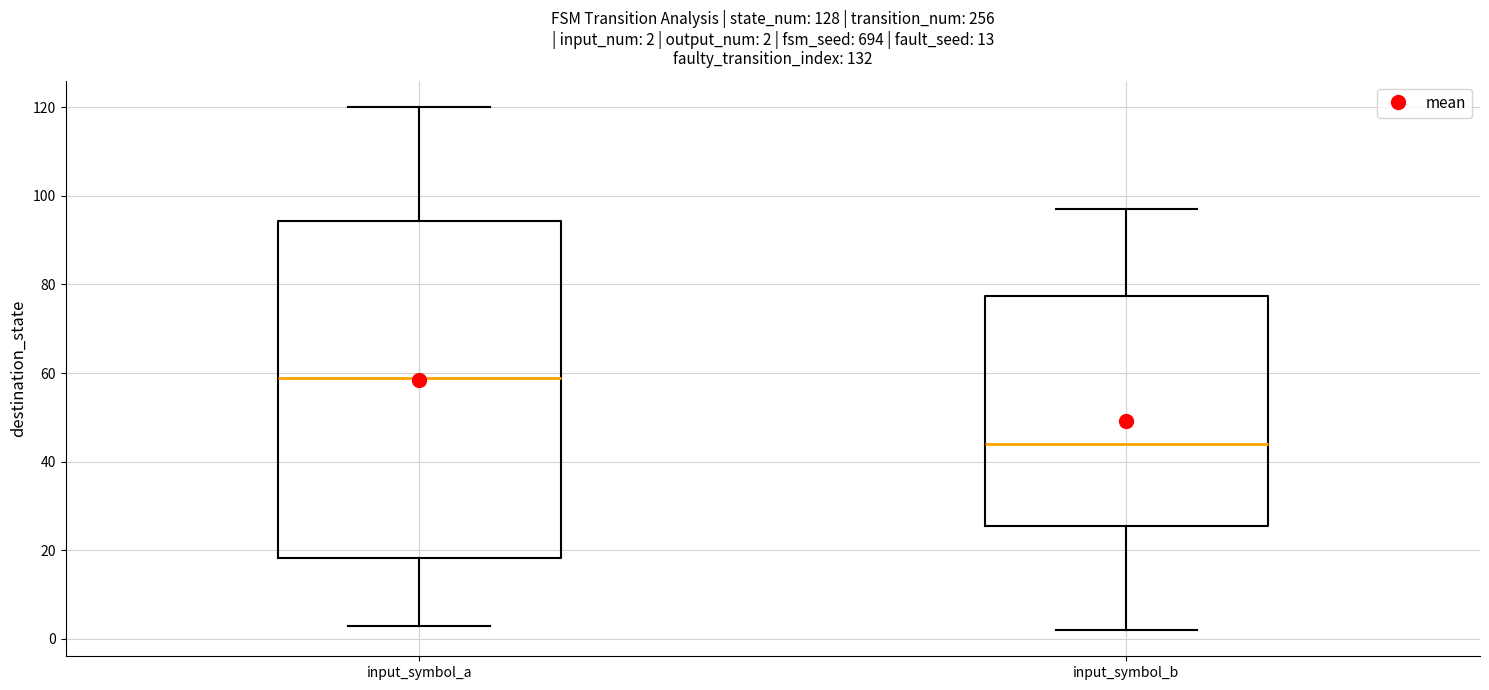

Which box has the lowest median line?

input_symbol_b